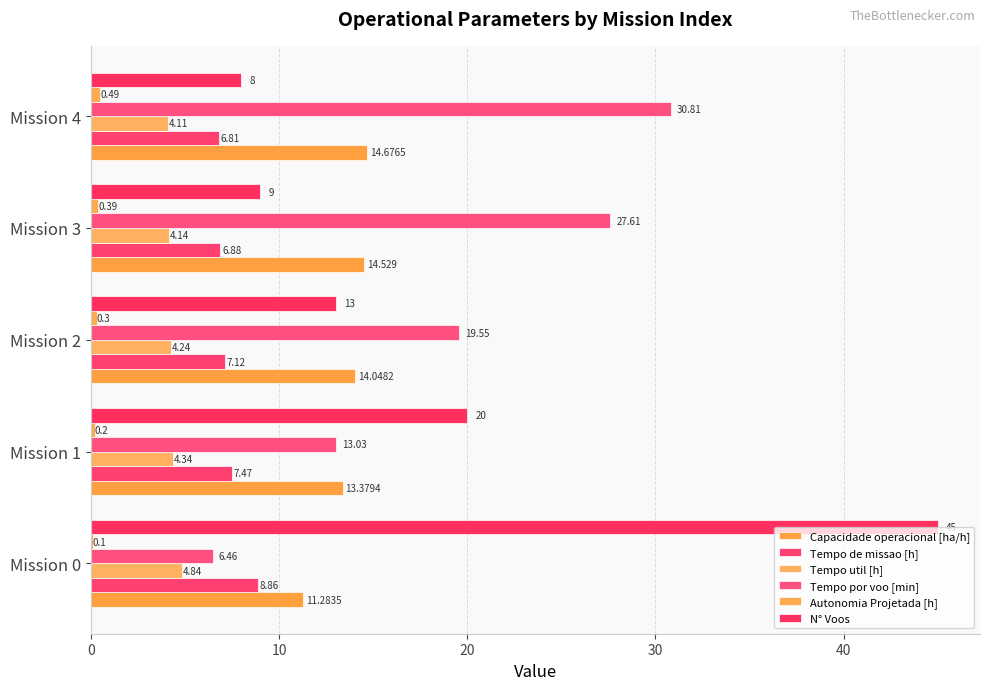

What is the value of the N° Voos bar at the 5th from the left?

8.0